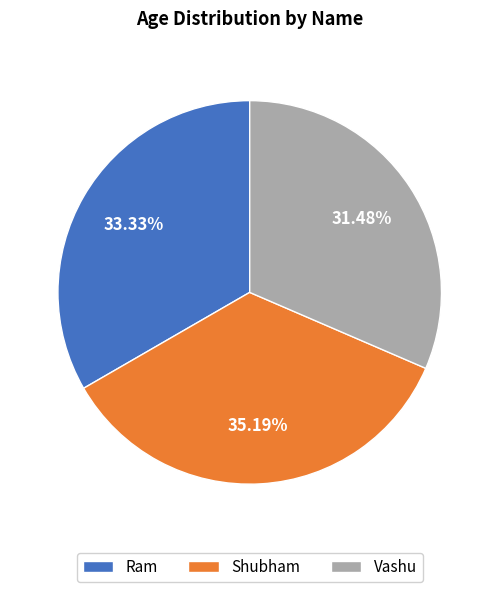

To the nearest percent, what is the difference between the Vashu and Shubham slice percentages?

4%